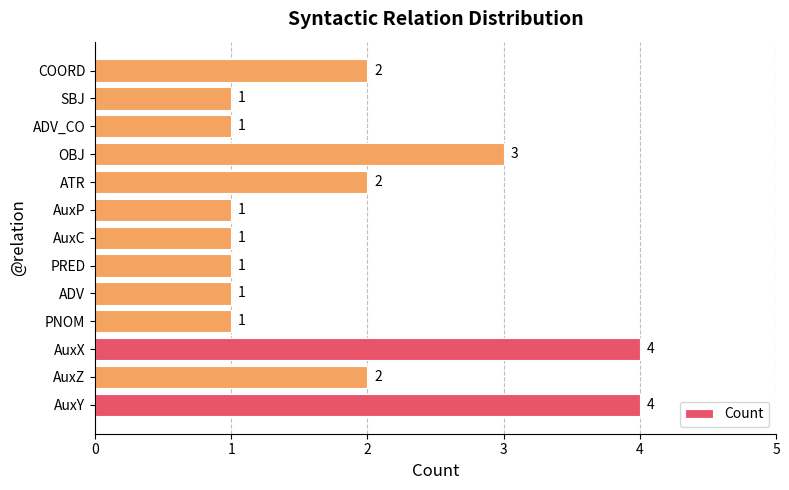

What is the difference between the maximum and second lowest values?

3